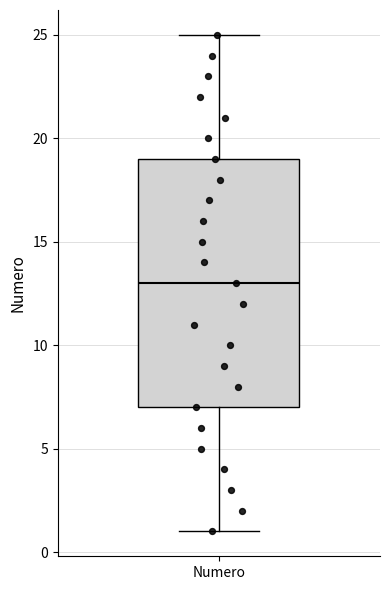

Transcribe this box plot: give where the median line is, the range the box spans, and where the two whiskers end, as read against the y-axis. The values are not printed on the chart, so give them approximately, as read against the axis.

median 13, box 7 to 19, whiskers 1 to 25